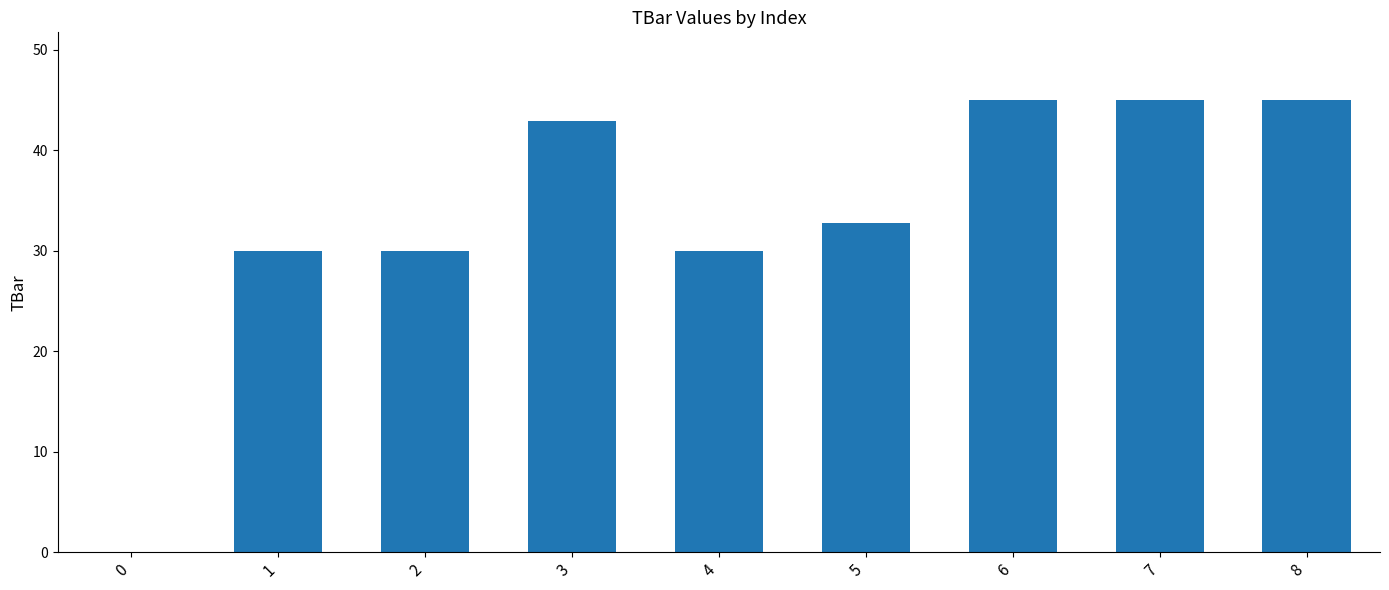

Are the bars horizontal?

No